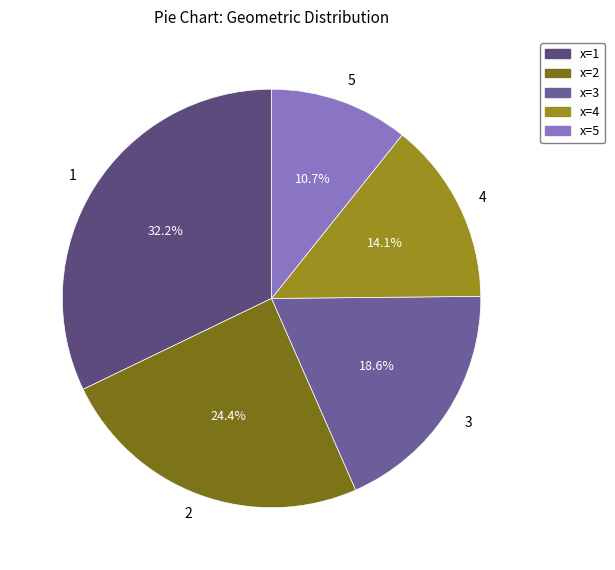

What is the largest slice in the pie chart?

1